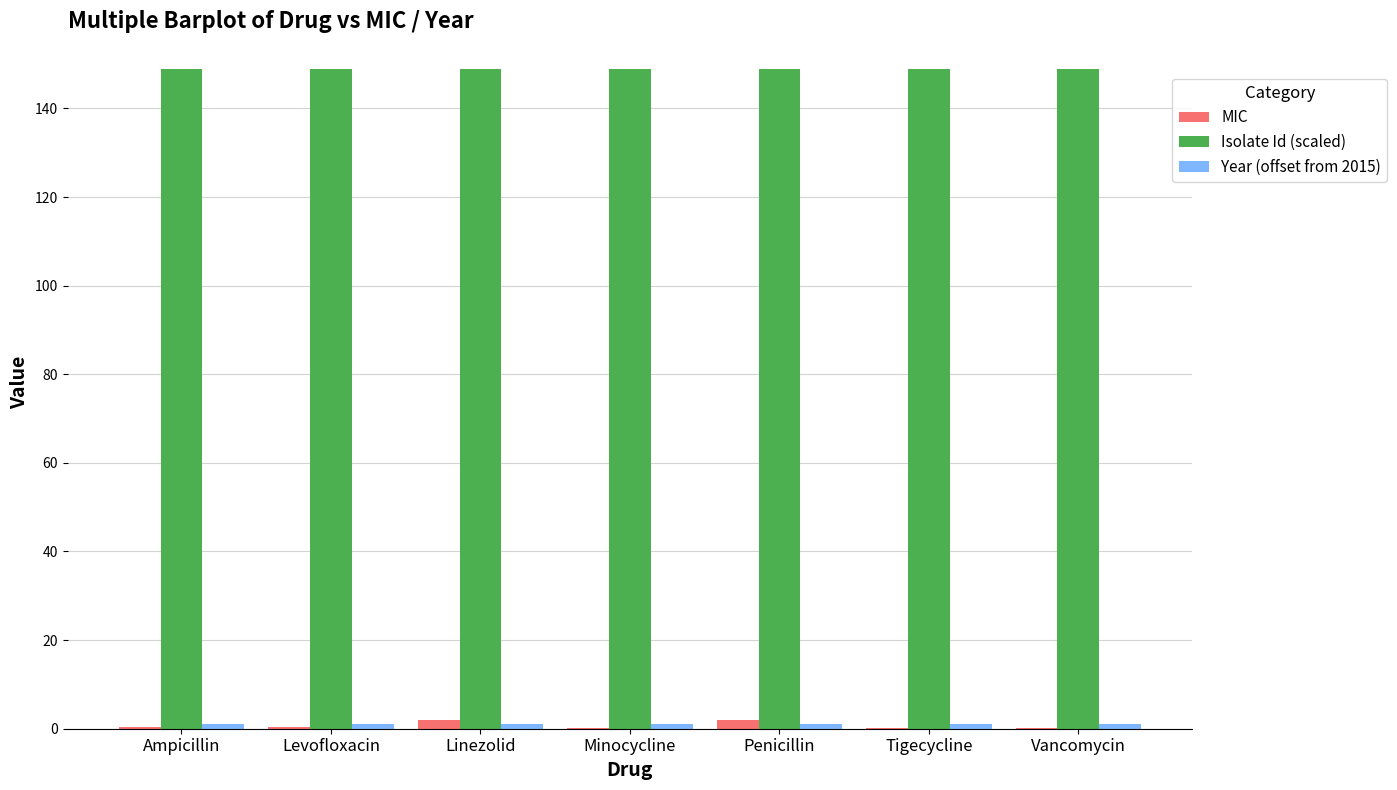

The Isolate Id (scaled) series shows 59.7 at Tigecycline. True or false?

False